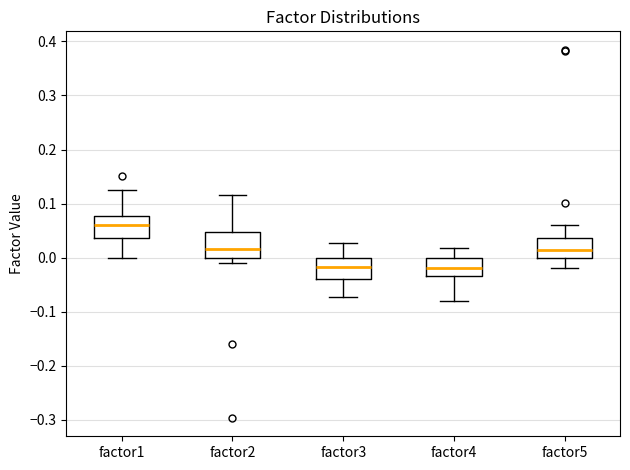

Reading left to right, read every box against the y-axis: the position of its median line, the range the box covers, and the ends of its whiskers. The values are not printed on the chart, so give them approximately, as read against the axis.

factor1: median 0.06, box 0.04 to 0.08, whiskers 0.00 to 0.12
factor2: median 0.02, box 0.00 to 0.05, whiskers -0.01 to 0.12
factor3: median -0.02, box -0.04 to 0.00, whiskers -0.07 to 0.03
factor4: median -0.02, box -0.03 to 0.00, whiskers -0.08 to 0.02
factor5: median 0.01, box 0.00 to 0.04, whiskers -0.02 to 0.06